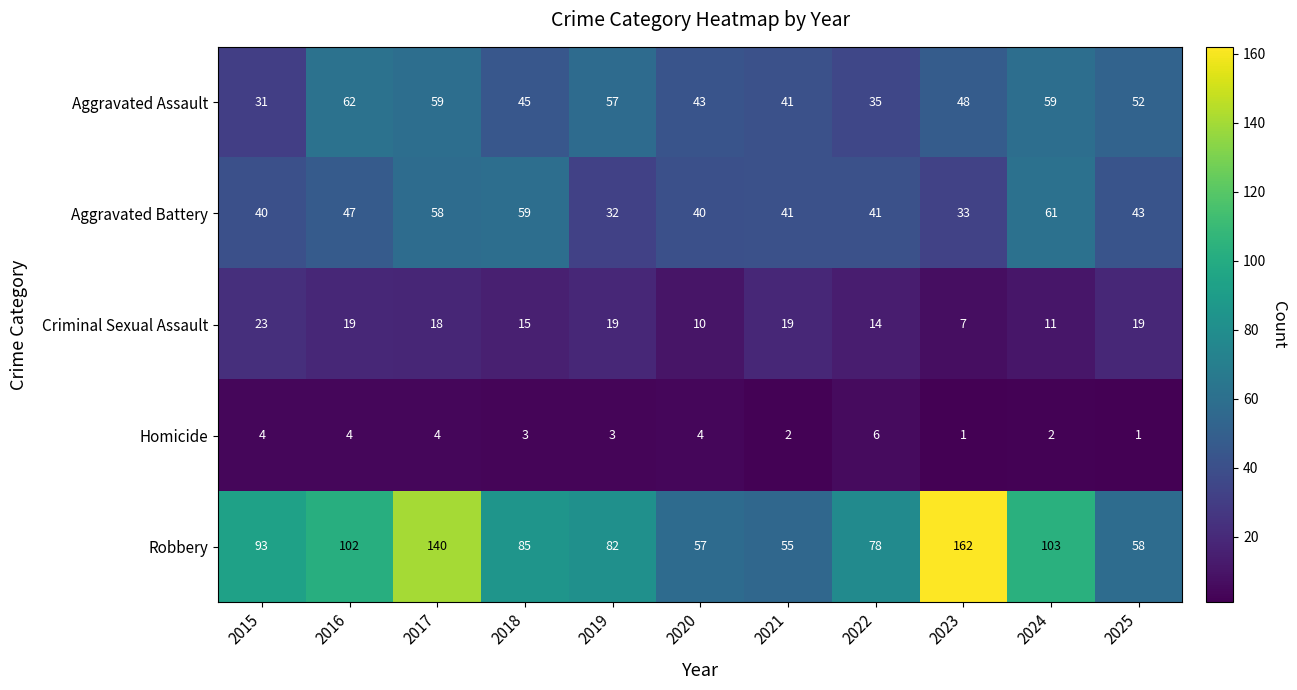

The value of Aggravated Assault at 2020 is 59. True or false?

False